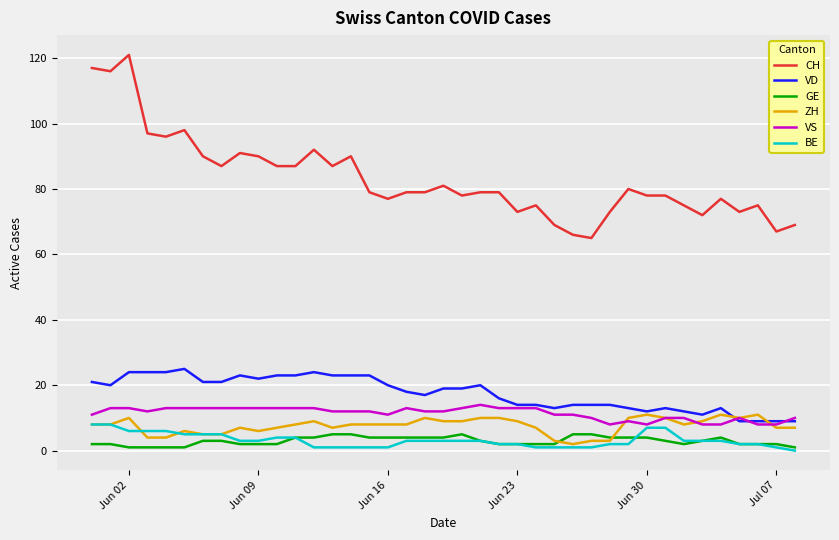

At how many categories does at least one series exceed 120?

1